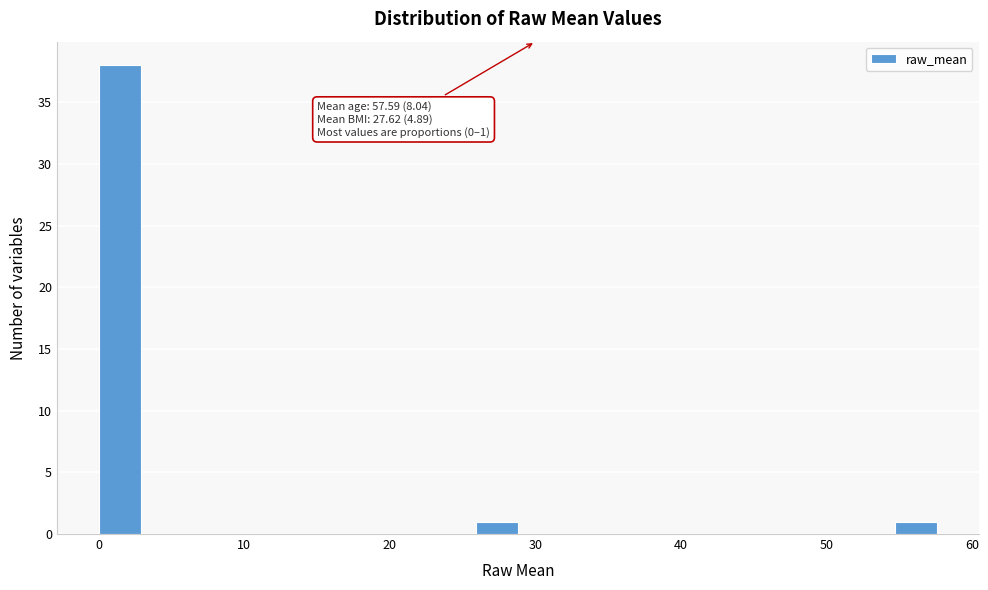

Read against the x-axis, roughly where is the centre of the tallest bar?

1